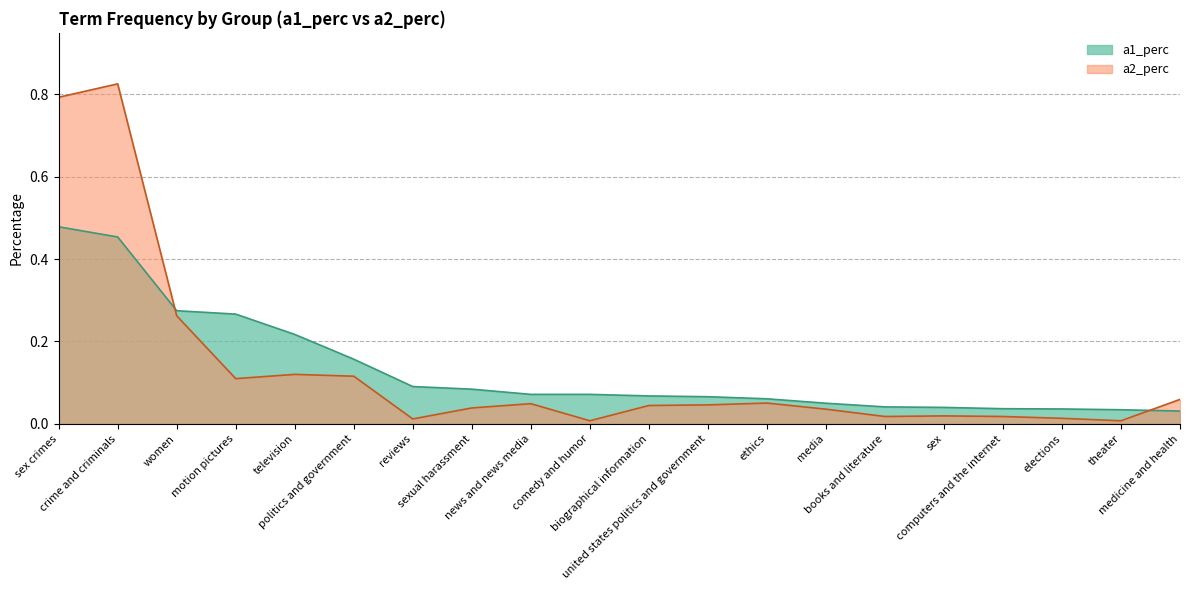

At how many categories does at least one series exceed 0?

20